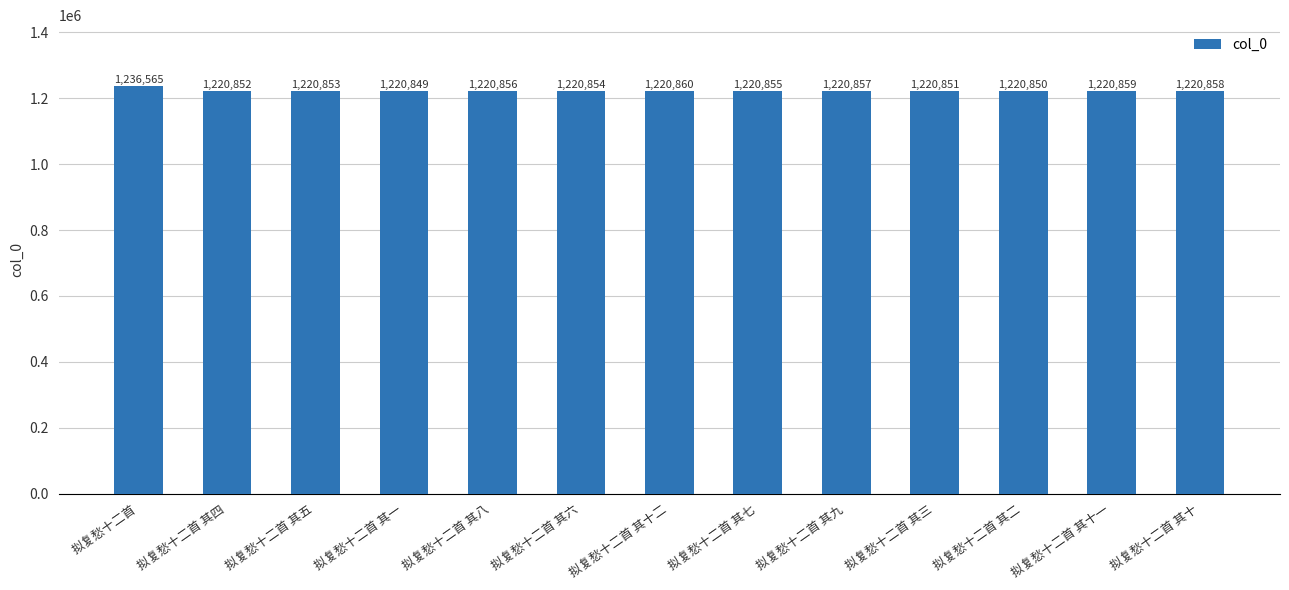

Reading left to right, extract all data points from this chart.

1236565	1220852	1220853	1220849	1220856	1220854	1220860	1220855	1220857	1220851	1220850	1220859	1220858